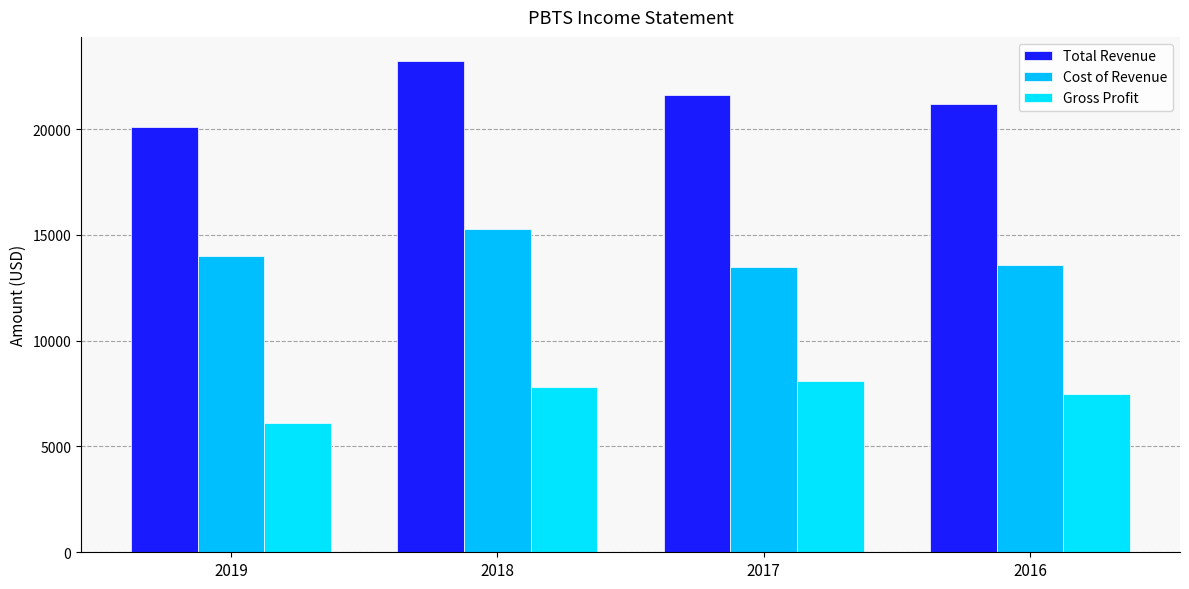

What value does the Gross Profit series have at 2017, to the nearest 100?

8100